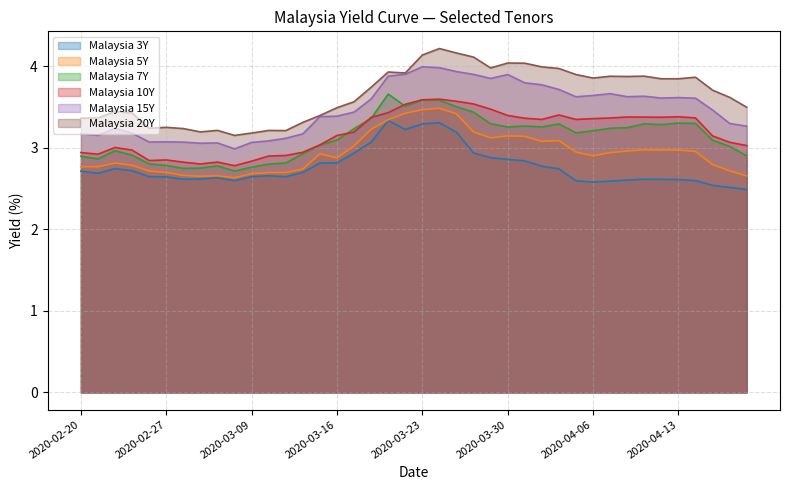

What are all the series names shown in the legend?

Malaysia 3Y, Malaysia 5Y, Malaysia 7Y, Malaysia 10Y, Malaysia 15Y, Malaysia 20Y